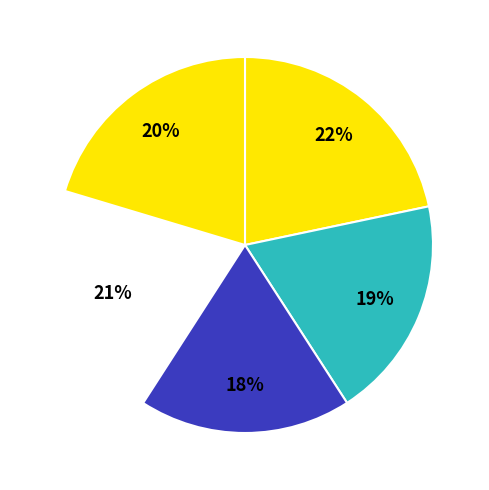

Which slice is the smallest?

Point 2